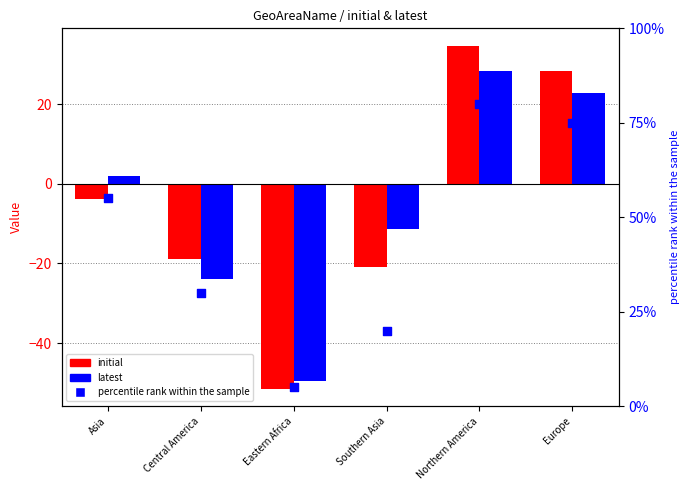

Is the value of percentile rank within the sample at Eastern Africa greater than the value of latest at Northern America?

No